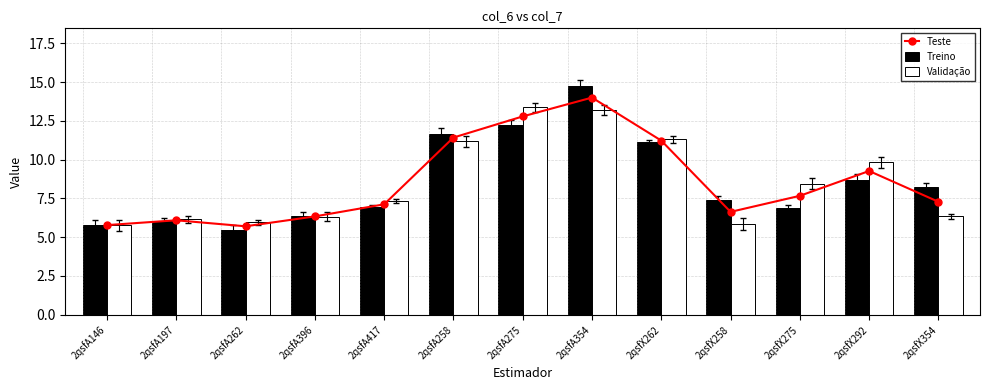

Is the value of Validação at 2qsfX275 greater than the value of Treino at 2qsfA197?

Yes